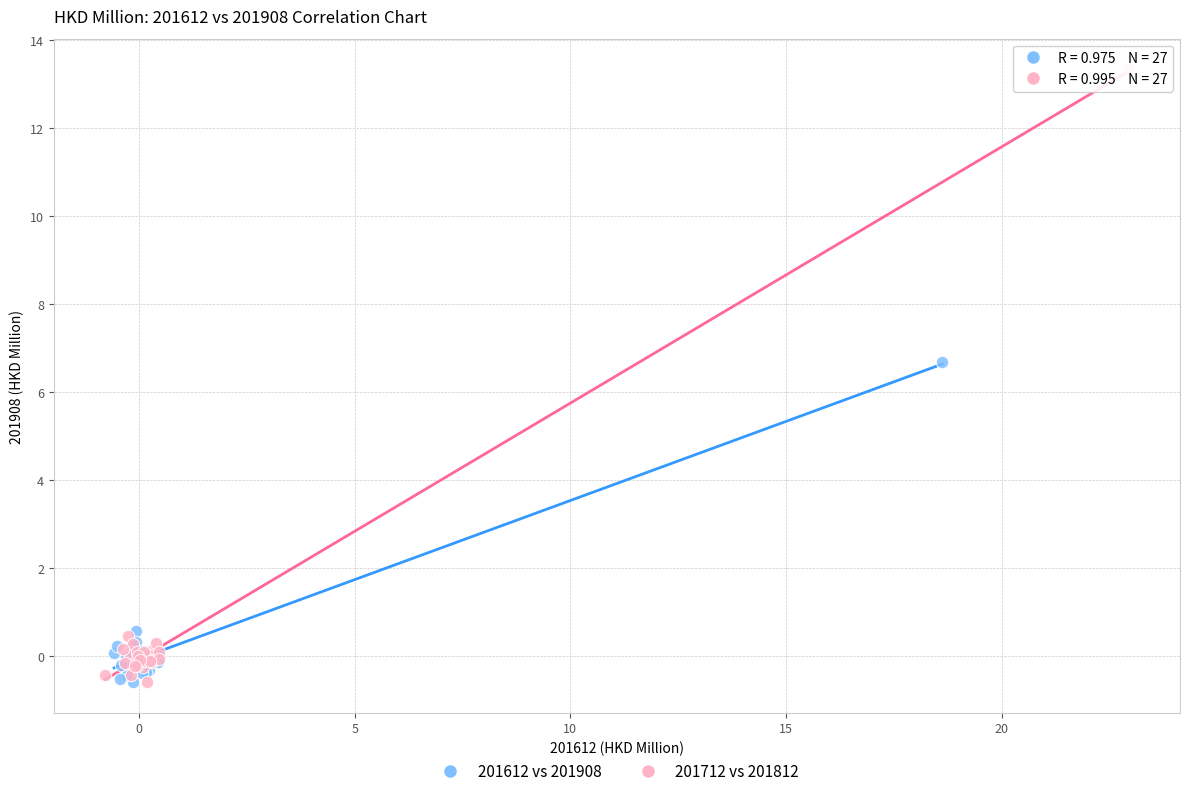

Which series reaches the maximum Y coordinate?

201712 vs 201812